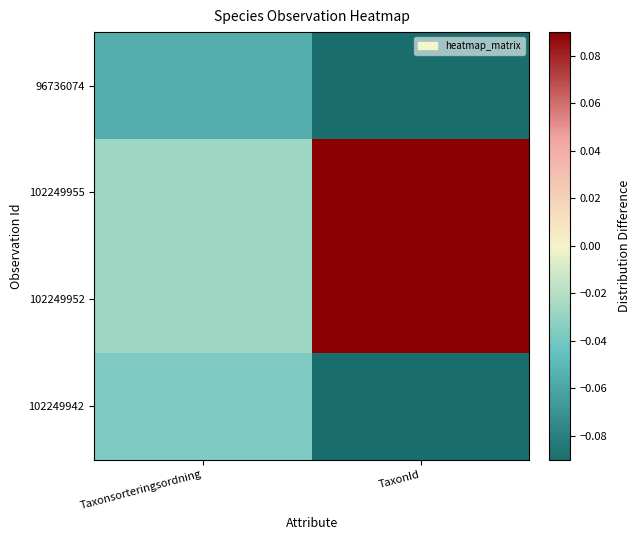

What is the smallest value displayed?

-0.5